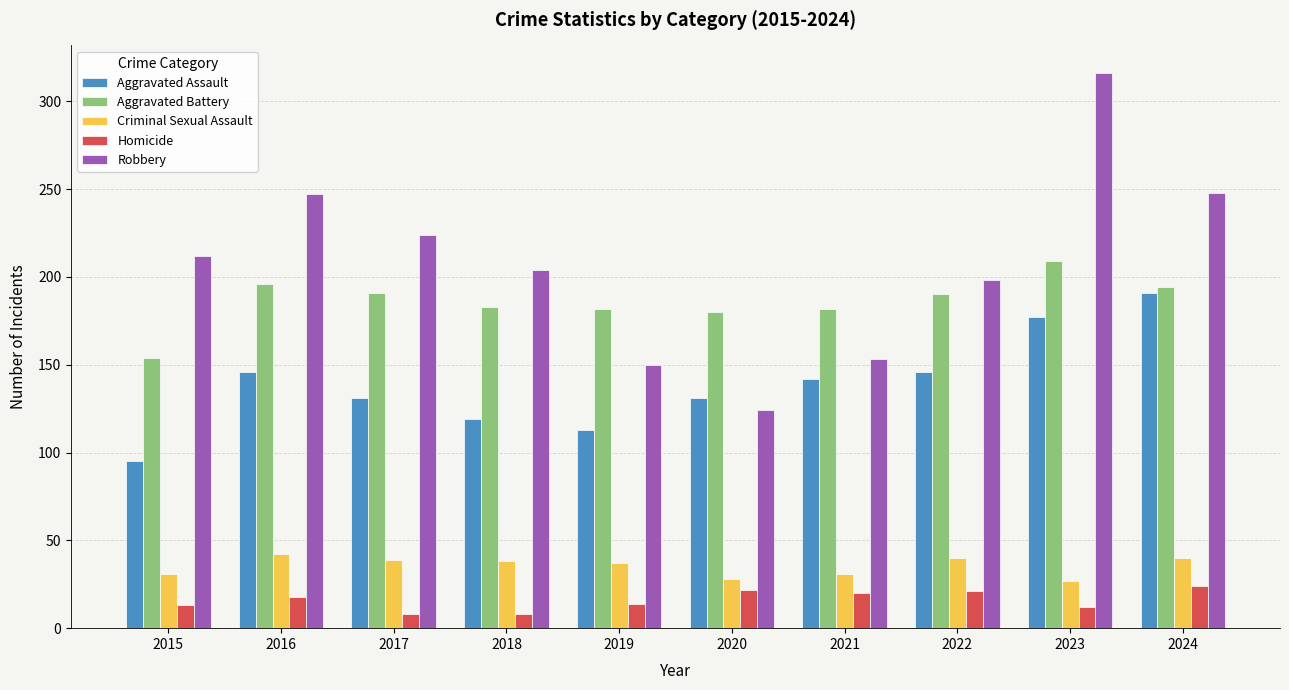

What is the value of the Homicide bar at the 10th from the left?

24